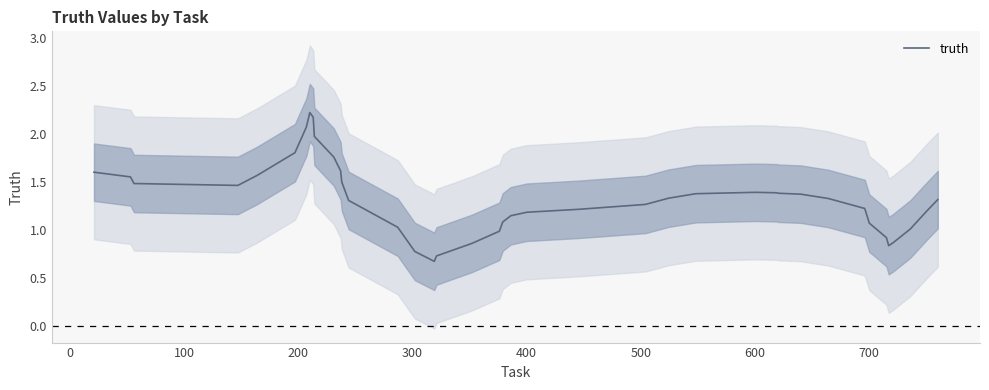

What is the sum of all values?

53.0